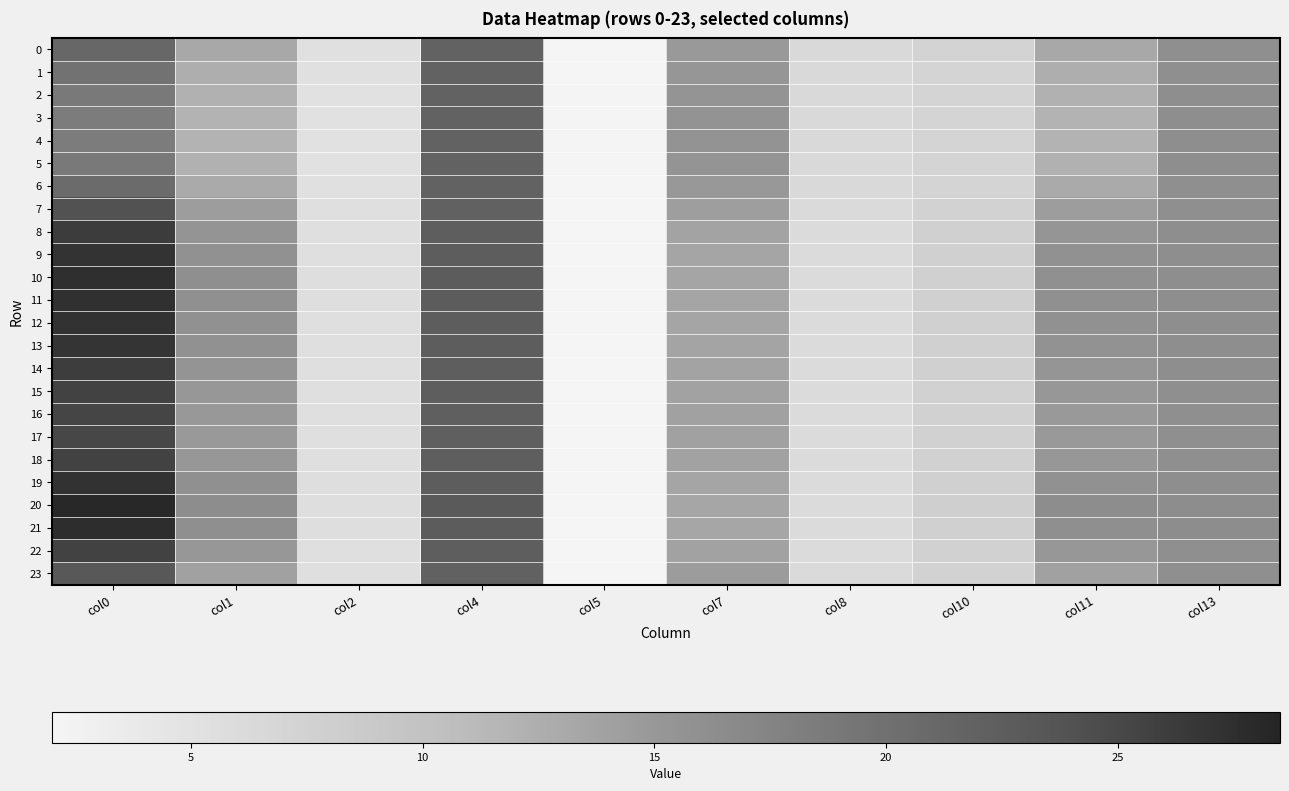

Reading right to left, extract all data points from this chart.

0: col13=16.1	col11=13.1	col10=7.3	col8=6.3	col7=14.9	col5=2.1	col4=21.8	col2=5.3	col1=13.1	col0=21.2
1: col13=16.2	col11=12.5	col10=7.2	col8=6.3	col7=15.2	col5=2.1	col4=21.8	col2=5.2	col1=12.5	col0=19.8
2: col13=16.2	col11=12.1	col10=7.1	col8=6.4	col7=15.4	col5=2.1	col4=21.8	col2=5.2	col1=12.1	col0=18.9
3: col13=16.2	col11=11.9	col10=7.1	col8=6.4	col7=15.5	col5=2.1	col4=21.8	col2=5.2	col1=11.9	col0=18.5
4: col13=16.3	col11=11.9	col10=7.1	col8=6.4	col7=15.5	col5=2.1	col4=21.8	col2=5.2	col1=11.9	col0=18.4
5: col13=16.2	col11=12.1	col10=7.1	col8=6.4	col7=15.4	col5=2.1	col4=21.8	col2=5.2	col1=12.1	col0=18.8
6: col13=16.1	col11=12.9	col10=7.2	col8=6.3	col7=15.0	col5=2.1	col4=21.8	col2=5.2	col1=12.9	col0=20.7
7: col13=16.1	col11=14.3	col10=7.5	col8=6.2	col7=14.2	col5=2.1	col4=22.1	col2=5.4	col1=14.4	col0=24.0
8: col13=16.2	col11=15.3	col10=7.7	col8=6.1	col7=13.8	col5=2.1	col4=22.4	col2=5.5	col1=15.4	col0=26.1
9: col13=16.2	col11=15.8	col10=7.8	col8=6.0	col7=13.6	col5=2.1	col4=22.6	col2=5.5	col1=15.8	col0=27.0
10: col13=16.3	col11=15.9	col10=7.9	col8=6.0	col7=13.5	col5=2.1	col4=22.6	col2=5.5	col1=16.0	col0=27.4
11: col13=16.3	col11=15.9	col10=7.9	col8=6.0	col7=13.5	col5=2.1	col4=22.6	col2=5.5	col1=16.0	col0=27.3
12: col13=16.2	col11=15.8	col10=7.8	col8=6.0	col7=13.6	col5=2.1	col4=22.6	col2=5.5	col1=15.8	col0=27.1
13: col13=16.2	col11=15.7	col10=7.8	col8=6.0	col7=13.6	col5=2.1	col4=22.5	col2=5.5	col1=15.8	col0=26.9
14: col13=16.2	col11=15.3	col10=7.7	col8=6.1	col7=13.8	col5=2.1	col4=22.4	col2=5.5	col1=15.4	col0=26.1
15: col13=16.2	col11=15.1	col10=7.7	col8=6.1	col7=13.9	col5=2.1	col4=22.3	col2=5.4	col1=15.1	col0=25.5
16: col13=16.1	col11=14.9	col10=7.7	col8=6.1	col7=14.0	col5=2.1	col4=22.2	col2=5.4	col1=15.0	col0=25.2
17: col13=16.1	col11=14.8	col10=7.6	col8=6.1	col7=14.0	col5=2.1	col4=22.2	col2=5.4	col1=14.9	col0=25.1
18: col13=16.2	col11=15.1	col10=7.7	col8=6.1	col7=13.9	col5=2.1	col4=22.3	col2=5.4	col1=15.1	col0=25.6
19: col13=16.3	col11=15.8	col10=7.8	col8=6.0	col7=13.6	col5=2.1	col4=22.6	col2=5.5	col1=15.9	col0=27.1
20: col13=16.3	col11=16.3	col10=8.0	col8=6.0	col7=13.4	col5=2.1	col4=22.8	col2=5.6	col1=16.4	col0=28.1
21: col13=16.3	col11=16.0	col10=7.9	col8=6.0	col7=13.5	col5=2.1	col4=22.7	col2=5.5	col1=16.1	col0=27.6
22: col13=16.2	col11=15.1	col10=7.7	col8=6.1	col7=13.9	col5=2.1	col4=22.3	col2=5.4	col1=15.1	col0=25.5
23: col13=16.1	col11=13.9	col10=7.5	col8=6.2	col7=14.4	col5=2.1	col4=22.0	col2=5.3	col1=14.0	col0=23.1